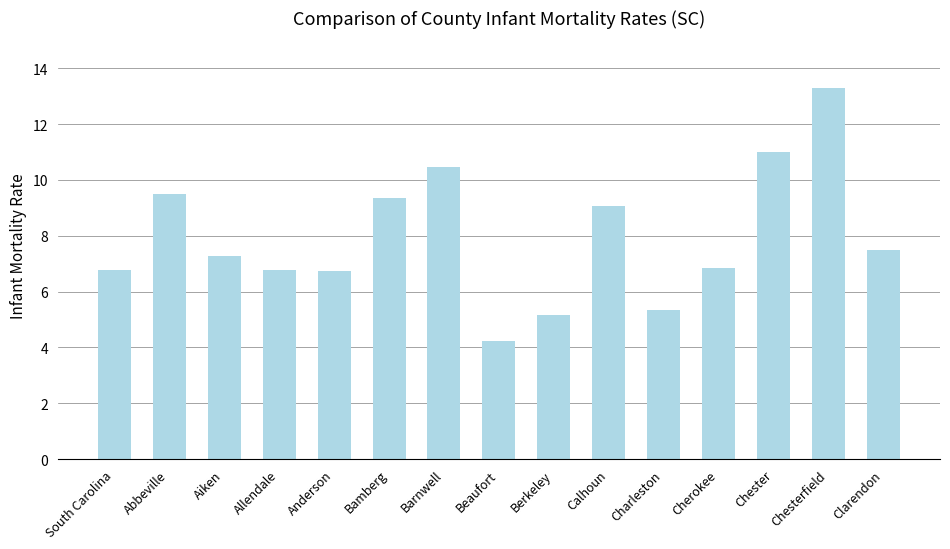

The chart shows a value of 11.4 at Clarendon. True or false?

False